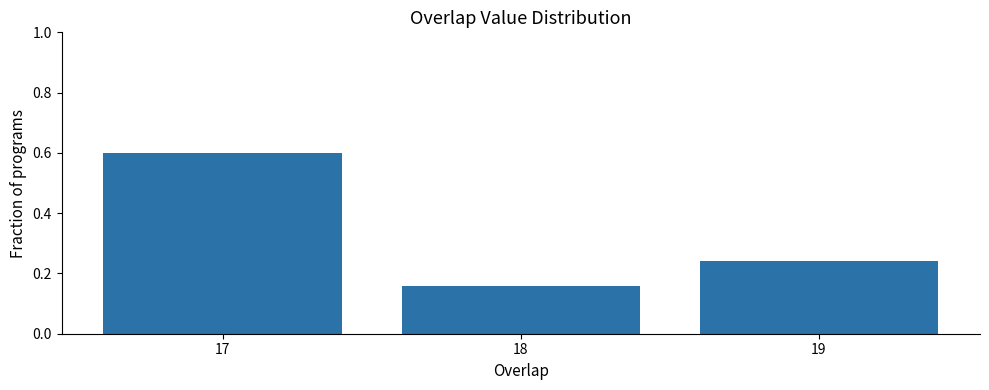

What is the change in value from 17 to 19?

-0.4